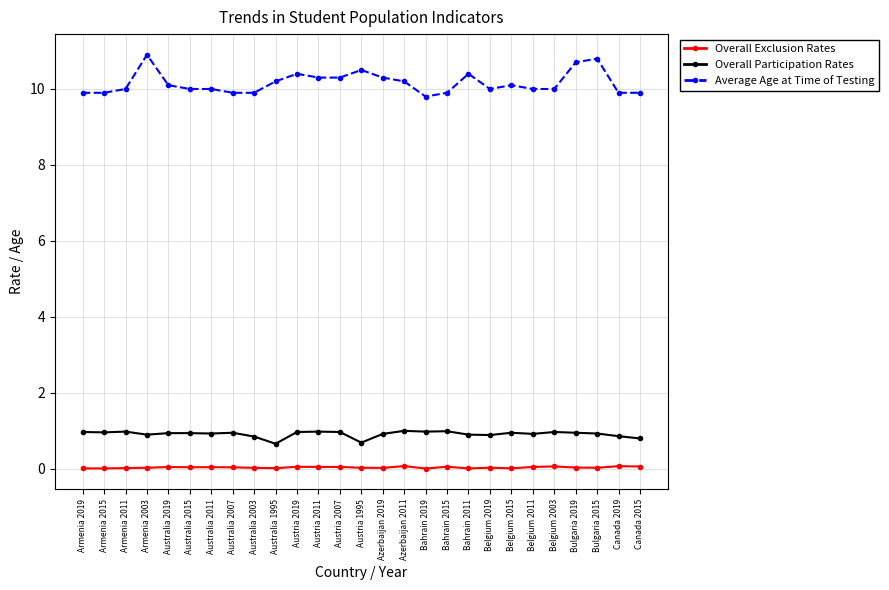

The Average Age at Time of Testing series shows 9.9 at Canada 2019. True or false?

True